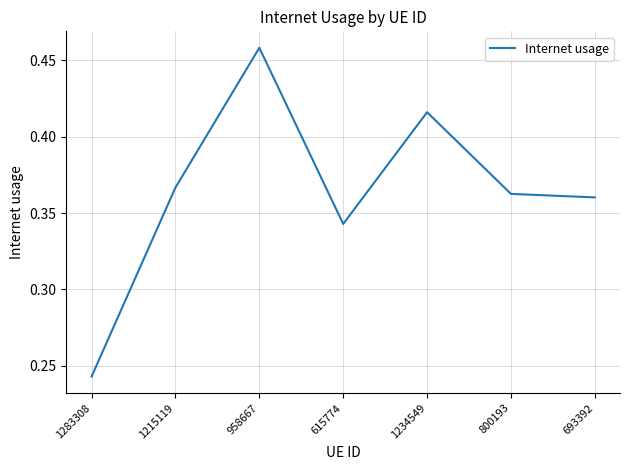

List the labels in order of value, smallest first.

1283308, 615774, 693392, 800193, 1215119, 1234549, 958667